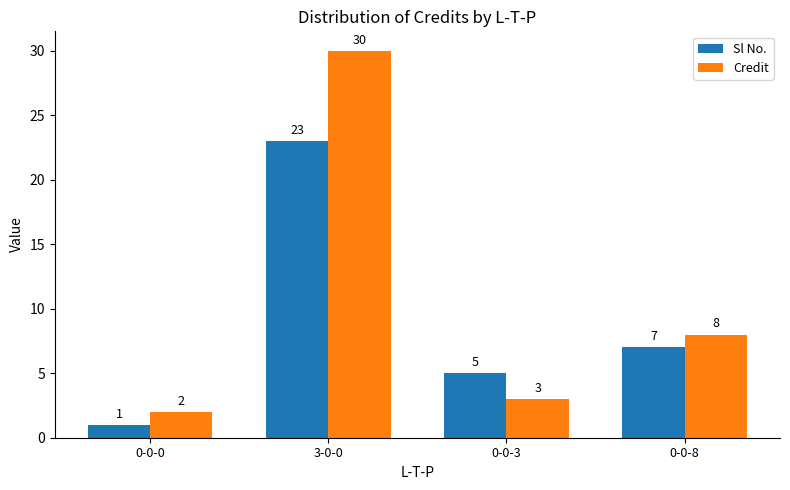

How many bars are there in each group?

2